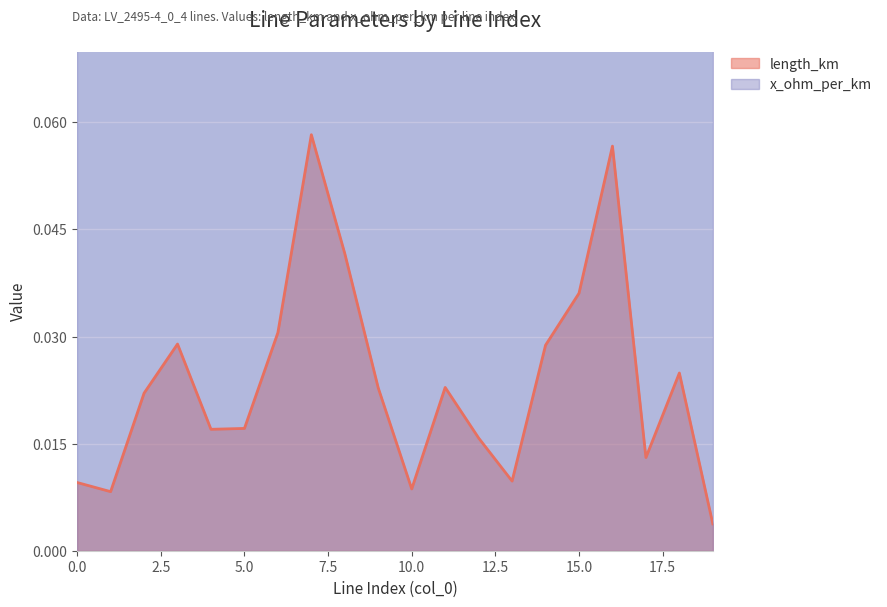

What is the difference between the maximum and second lowest values in the length_km series?

0.1